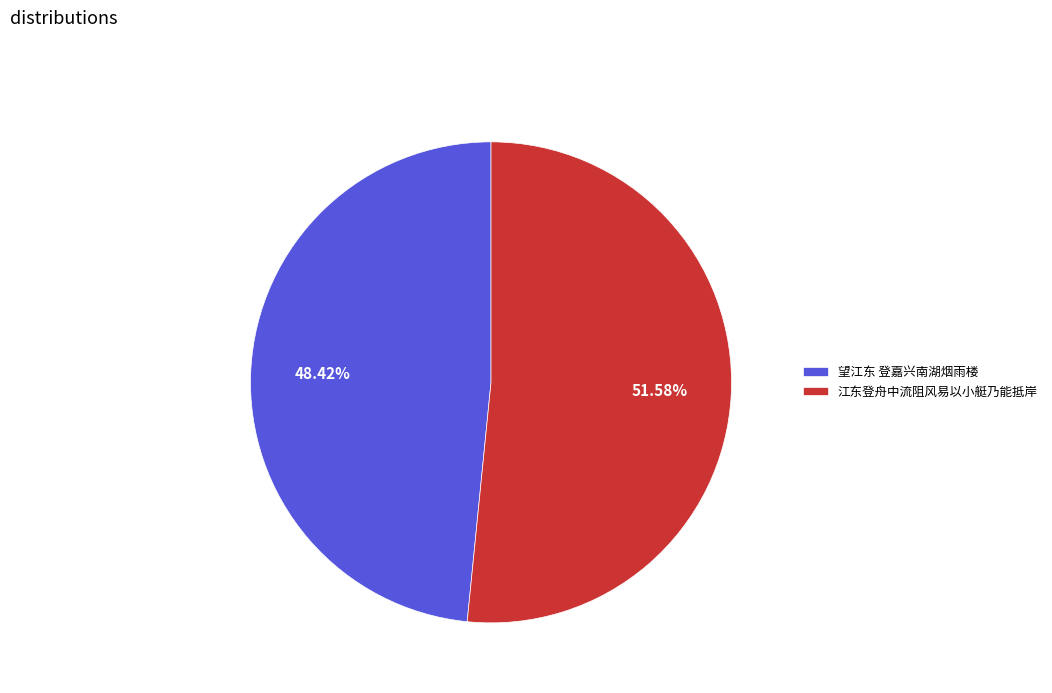

What is the majority slice?

江东登舟中流阻风易以小艇乃能抵岸